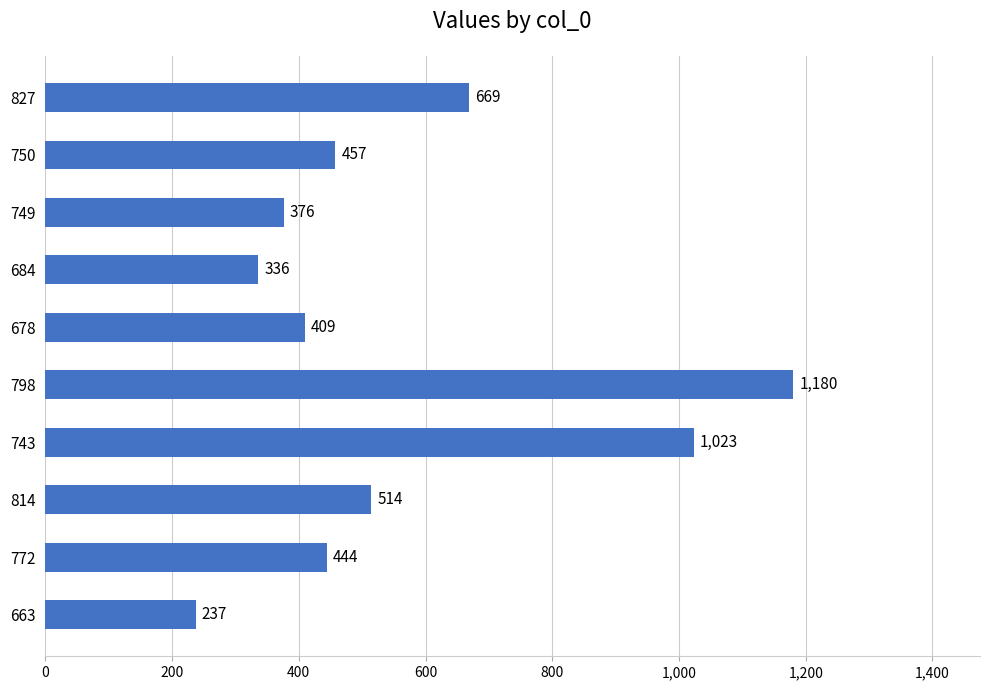

What is the ratio of the value at 684 to the value at 798?

0.3